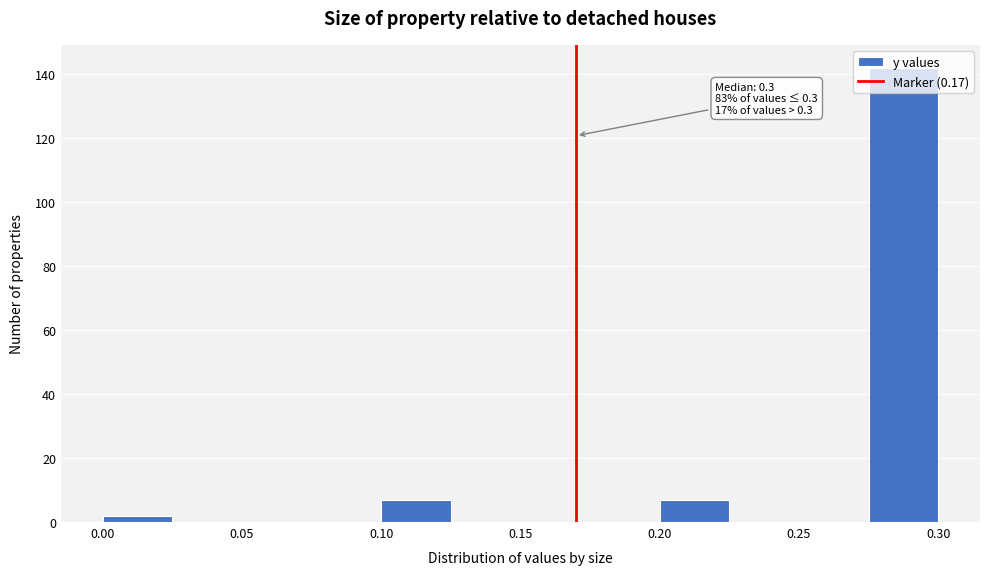

Over which range of the x-axis is the bar tallest?

0.275 to 0.300